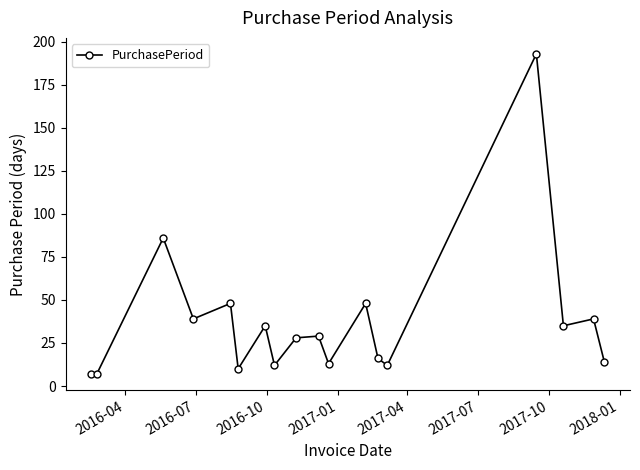

How many points are higher than both their immediate neighbors (excluding endpoints)?

7